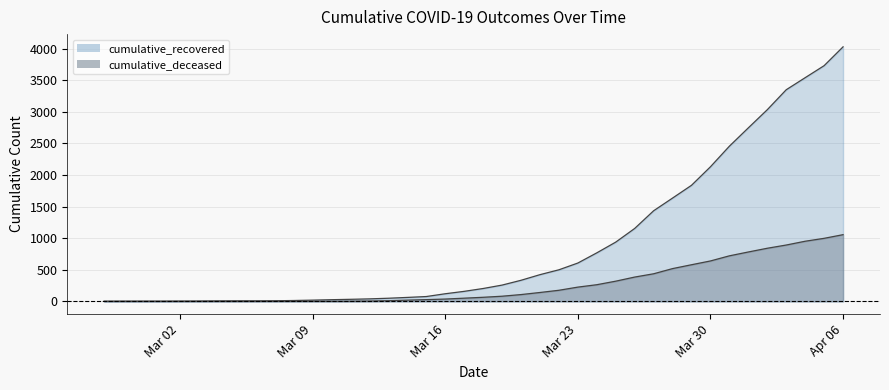

Reading left to right, extract all data points from this chart.

cumulative_recovered: 3	4	4	4	5	6	8	9	9	10	14	20	27	33	40	50	63	77	121	159	204	258	334	423	500	607	768	938	1154	1434	1635	1837	2130	2456	2746	3033	3349	3540	3730	4028
cumulative_deceased: 0	0	0	0	0	0	0	0	0	1	2	2	2	4	6	11	20	28	37	51	65	82	108	141	176	226	264	320	385	437	519	580	640	721	782	841	892	952	998	1056